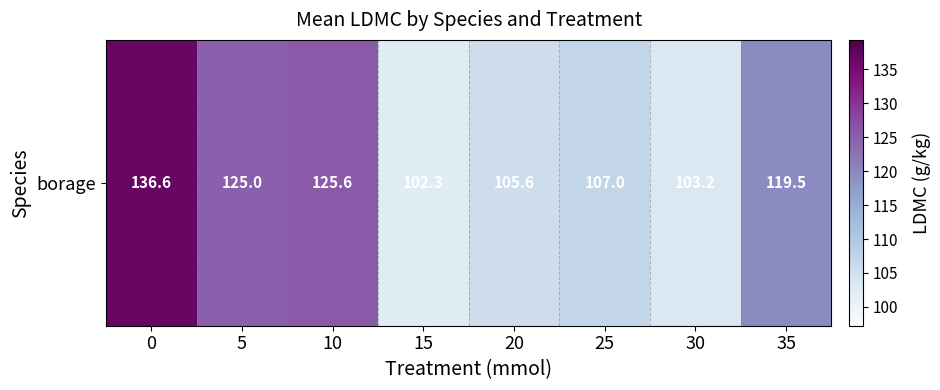

Reading left to right, extract all data points from this chart.

0=136.6	5=125.0	10=125.6	15=102.3	20=105.6	25=107.0	30=103.2	35=119.5